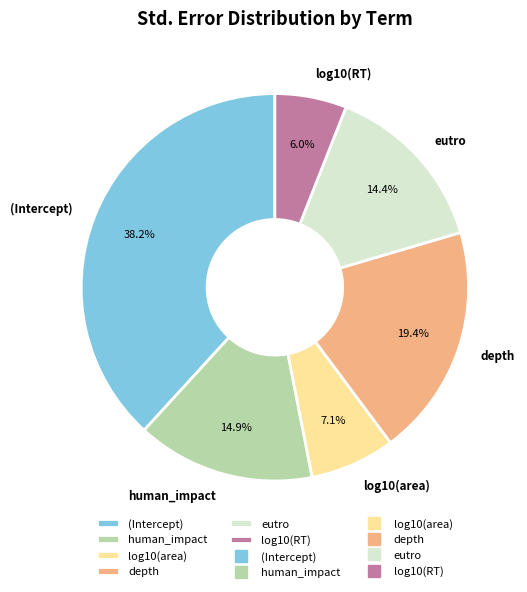

Is there a majority slice in this chart?

No